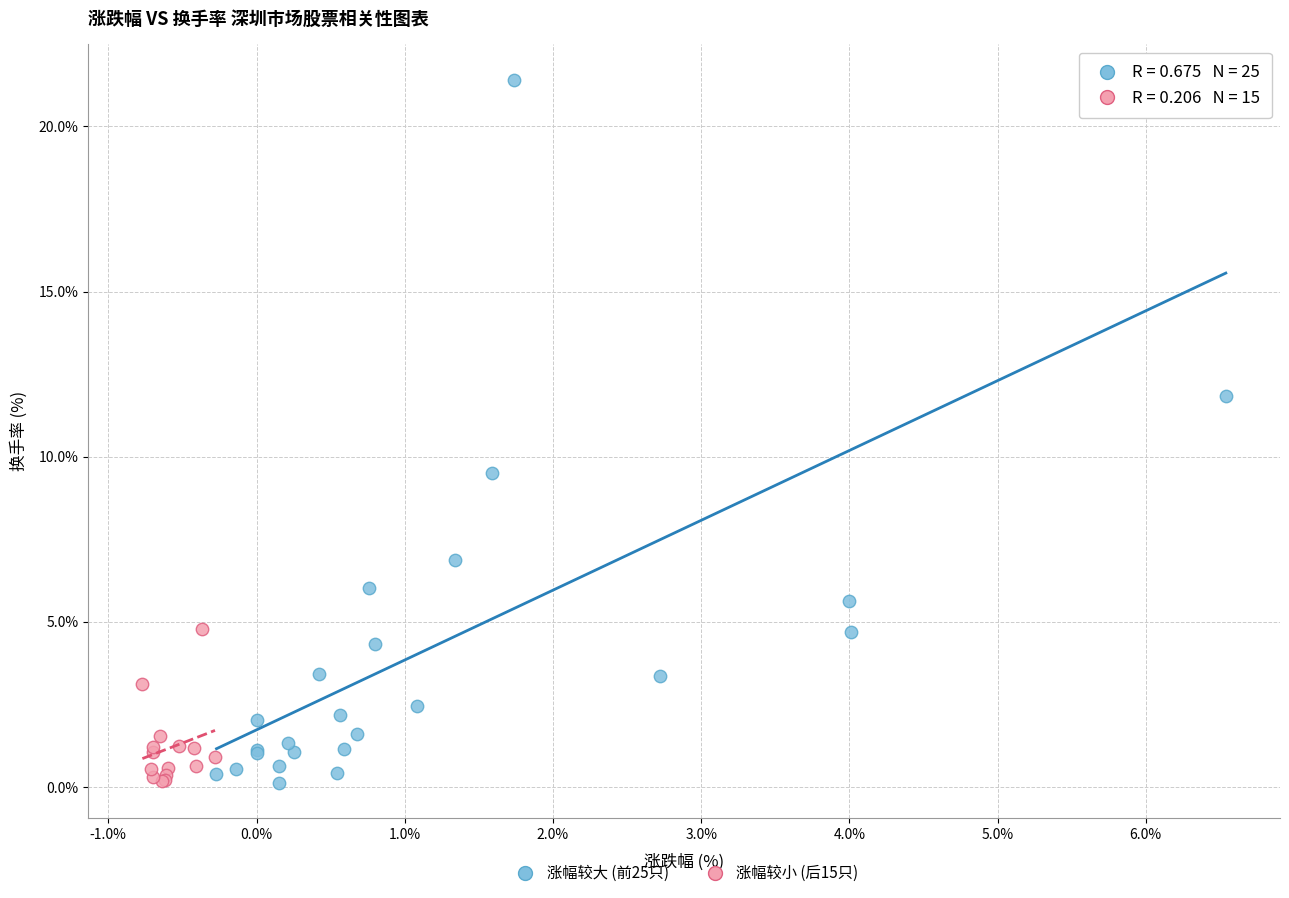

Which series has the widest spread of Y values?

涨幅较大 (前25只)